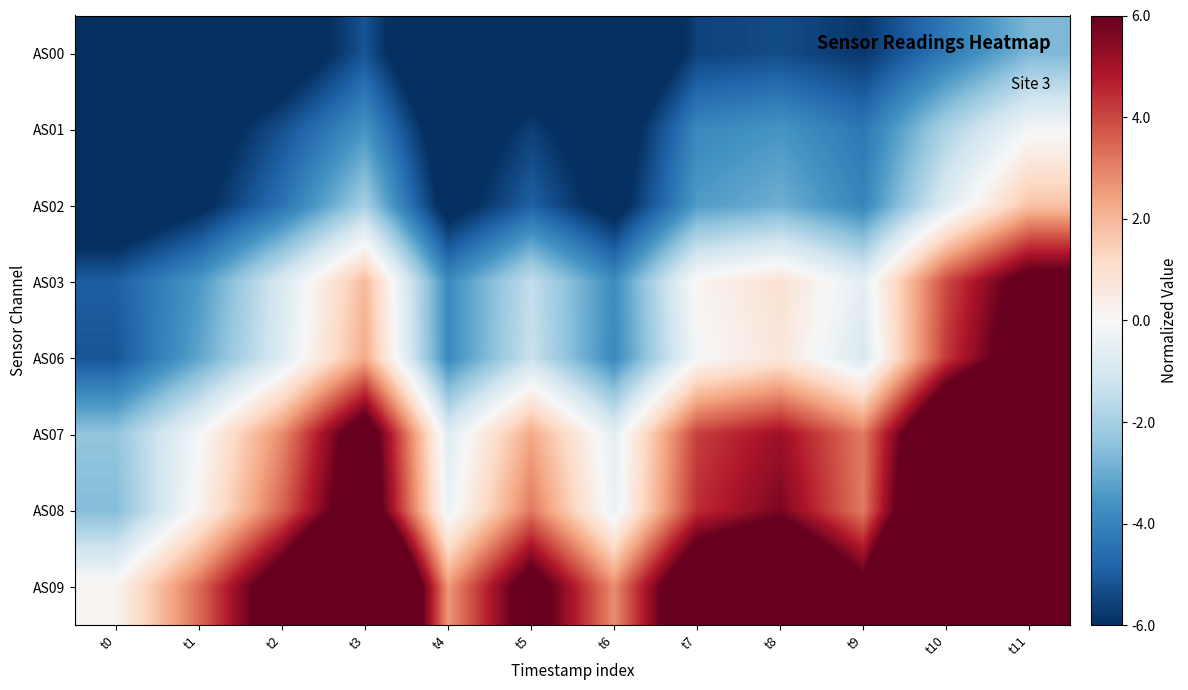

Count the number of data series in this chart.

8